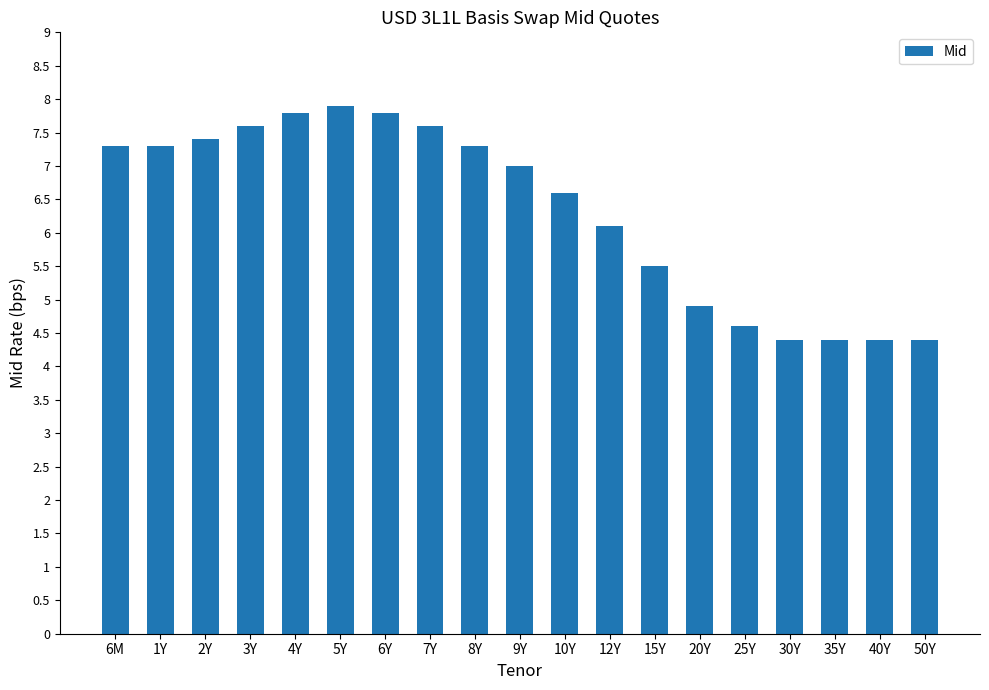

At which label is the value closest to 6?

12Y